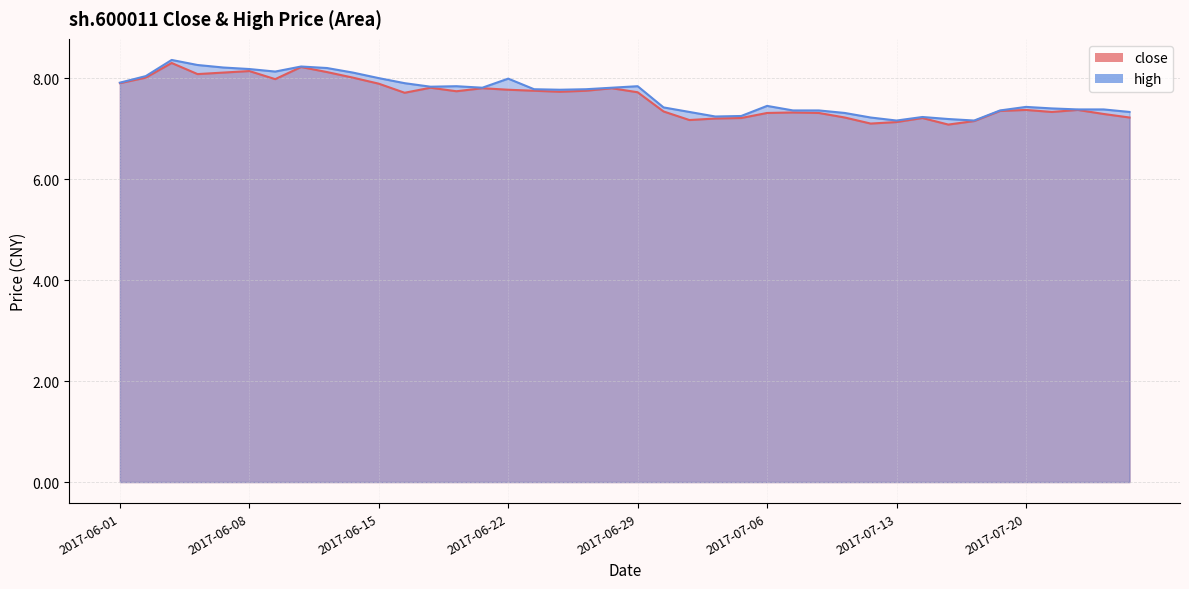

Does the chart have visible grid lines?

Yes